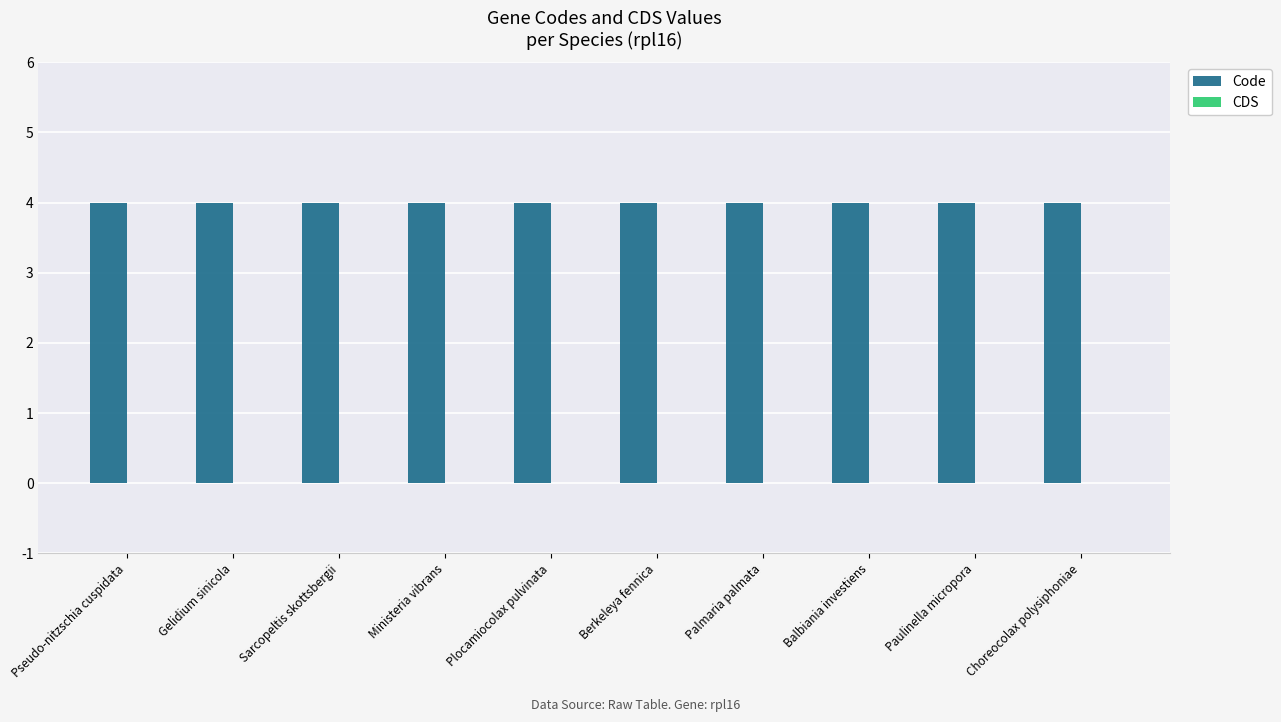

Reading left to right, extract all data points from this chart.

Code: Pseudo-nitzschia cuspidata=4	Gelidium sinicola=4	Sarcopeltis skottsbergii=4	Ministeria vibrans=4	Plocamiocolax pulvinata=4	Berkeleya fennica=4	Palmaria palmata=4	Balbiania investiens=4	Paulinella micropora=4	Choreocolax polysiphoniae=4
CDS: Pseudo-nitzschia cuspidata=0	Gelidium sinicola=0	Sarcopeltis skottsbergii=0	Ministeria vibrans=0	Plocamiocolax pulvinata=0	Berkeleya fennica=0	Palmaria palmata=0	Balbiania investiens=0	Paulinella micropora=0	Choreocolax polysiphoniae=0